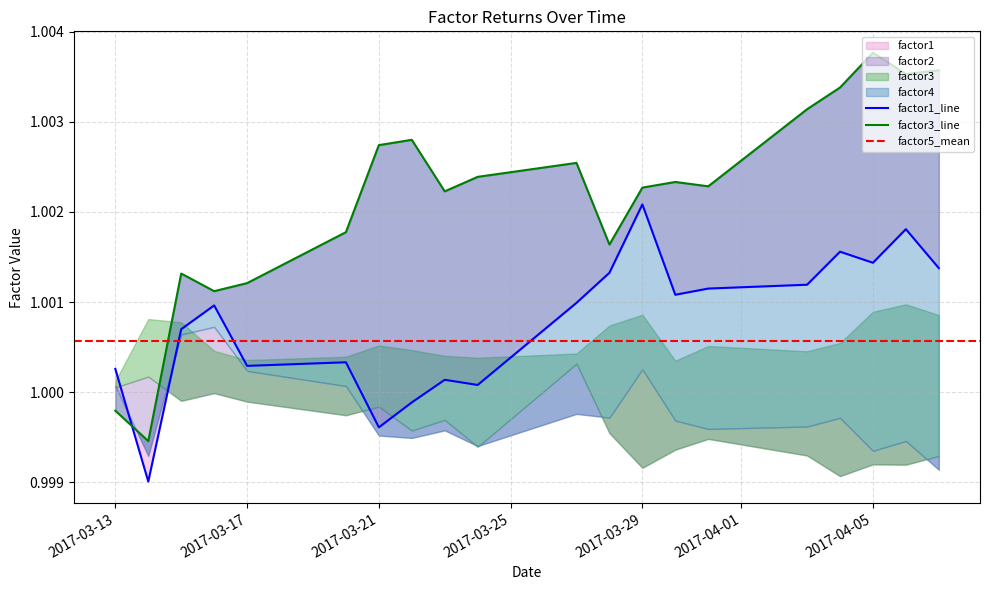

Which series has the widest spread of values?

factor3